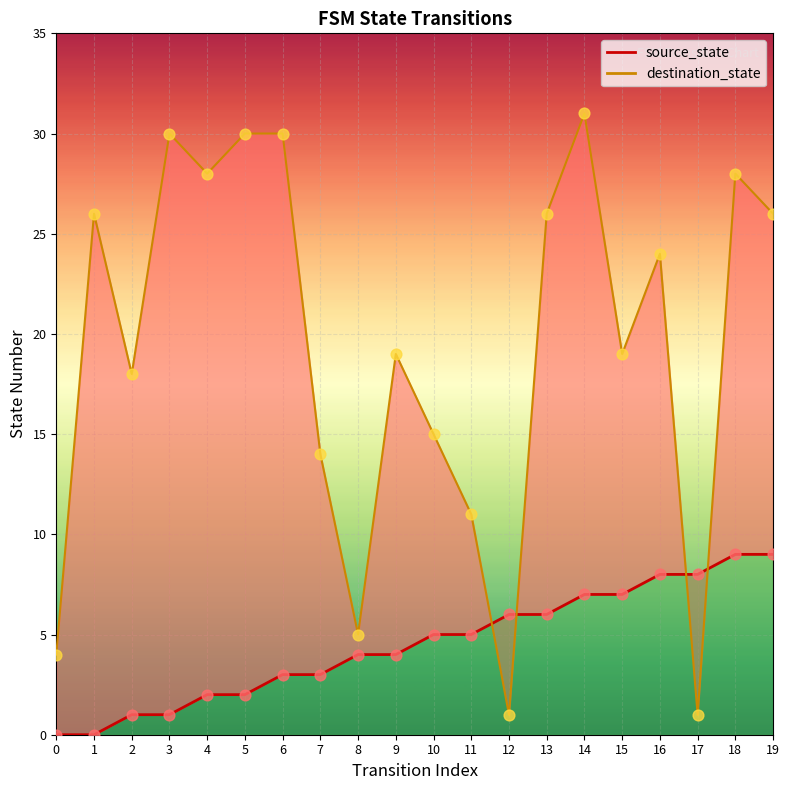

Is the value of destination_state at 16 greater than the value of source_state at 9?

Yes